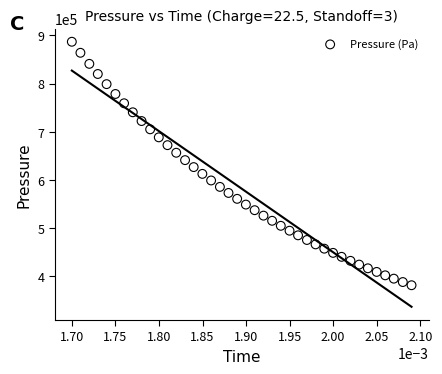

What is the range of Y values (max minus min)?

505327.7